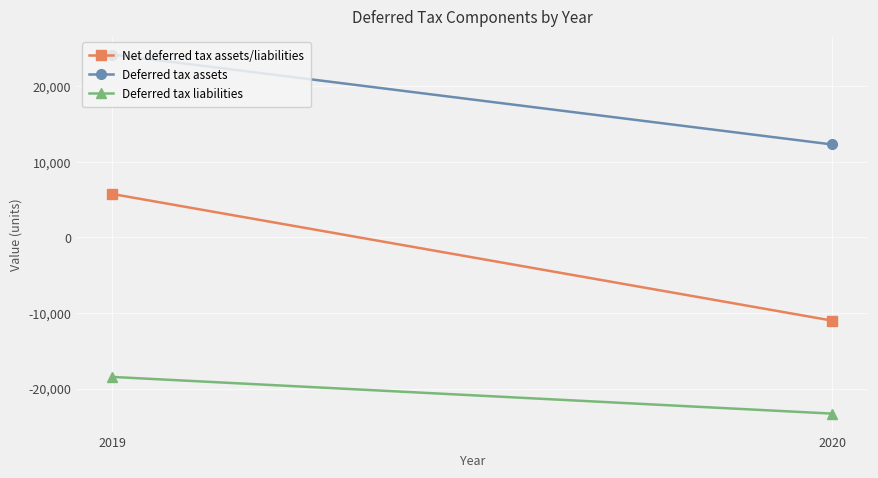

What is the average value of the Net deferred tax assets/liabilities series?

-2630